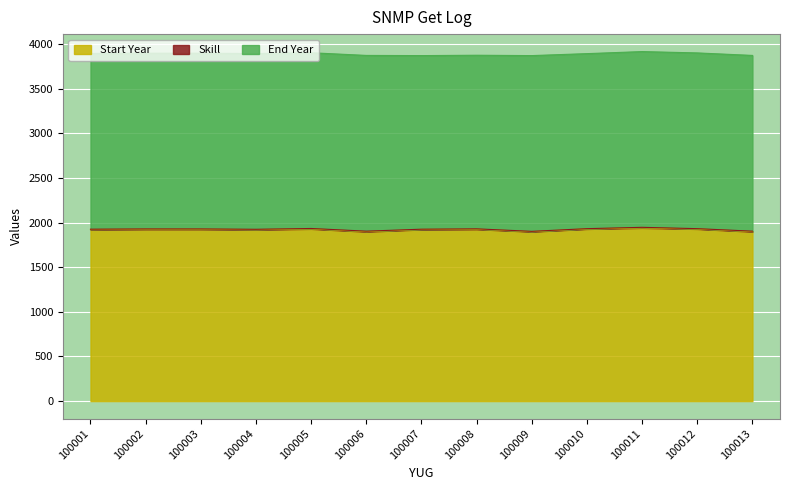

True or false: Skill has a value of 2 at 100002.

False